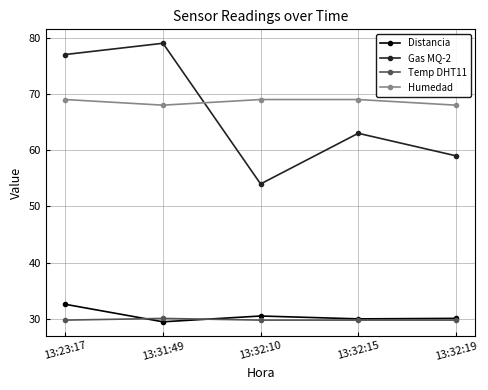

Does the chart have visible grid lines?

Yes